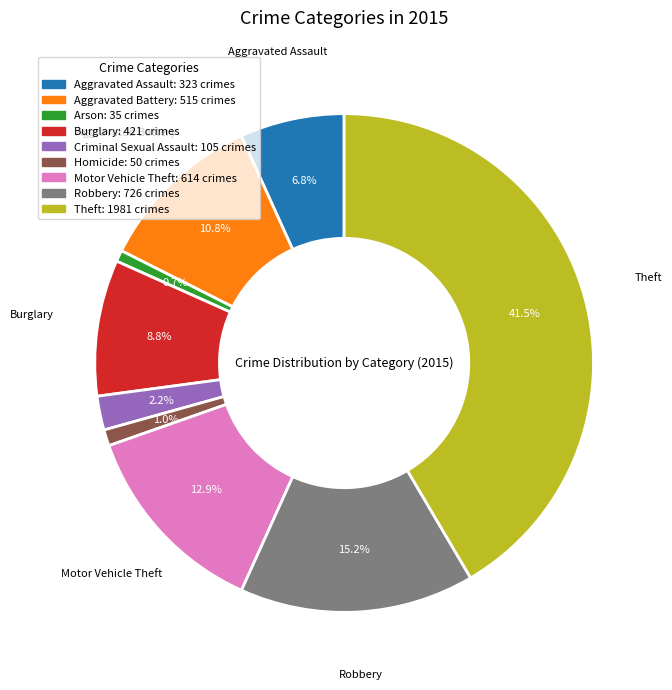

How many segments does this pie chart have?

9